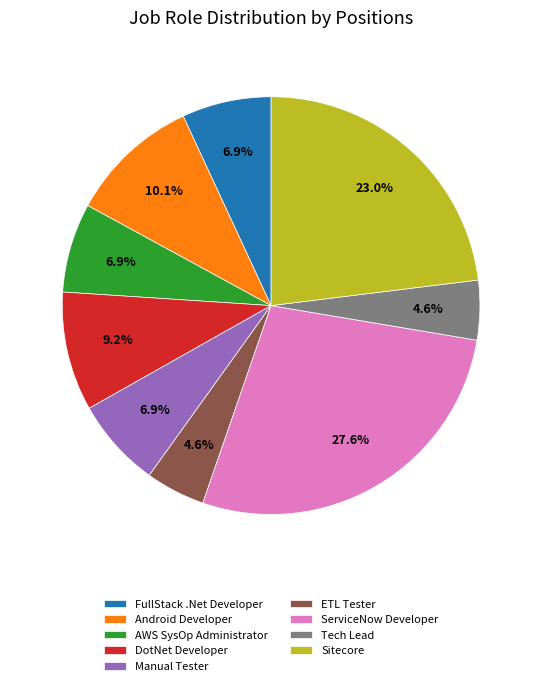

To the nearest percent, what percentage of the pie is ETL Tester?

5%